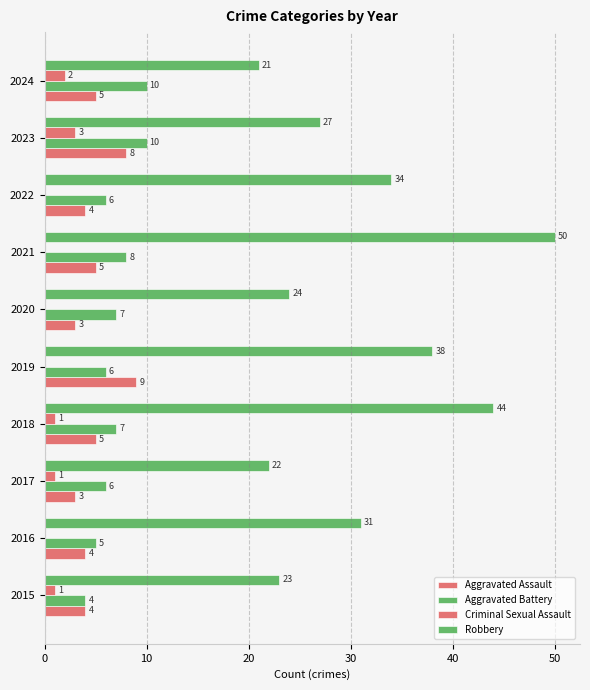

How many categories are shown in the chart?

10